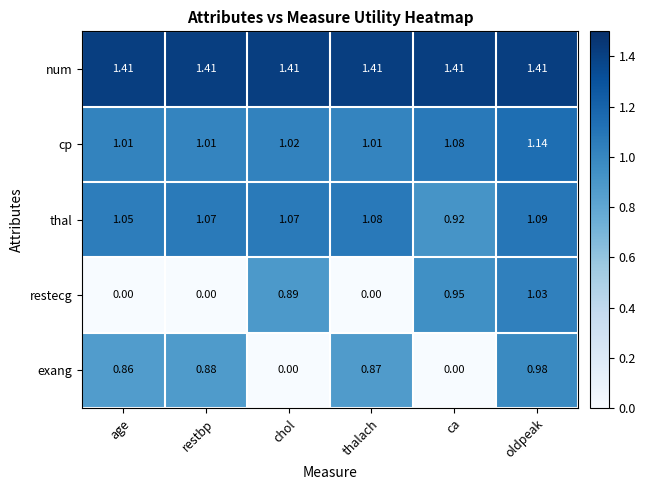

Which series has the largest range (max minus min)?

restecg